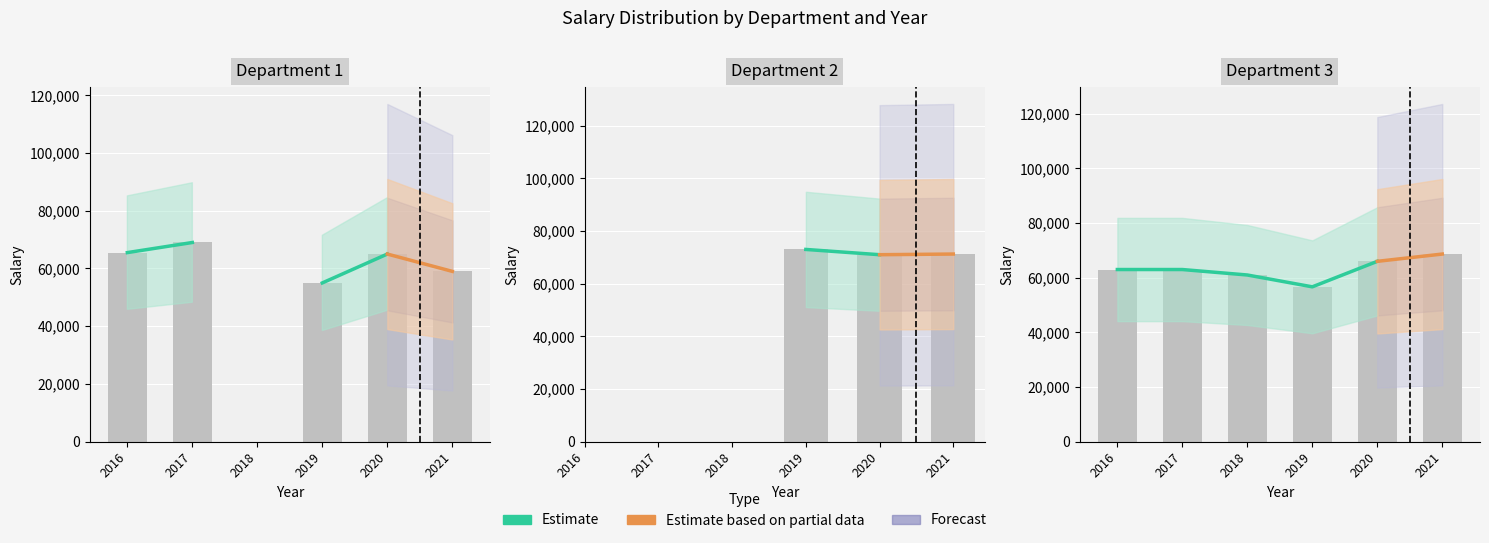

List the series in order of their peak value, lowest first.

Dept 3 Salary, Dept 1 Salary, Dept 2 Salary